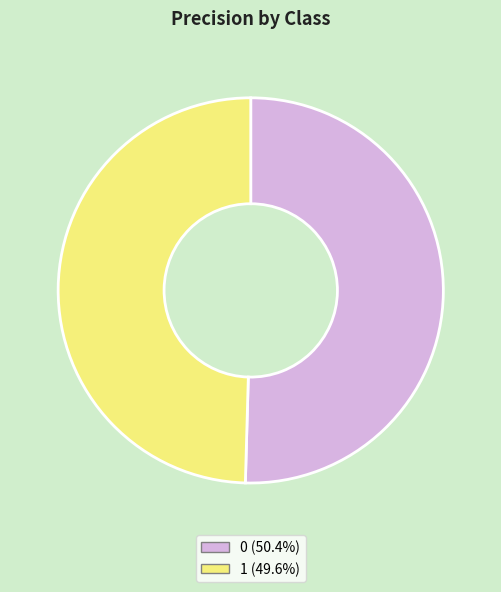

How many segments does this pie chart have?

2